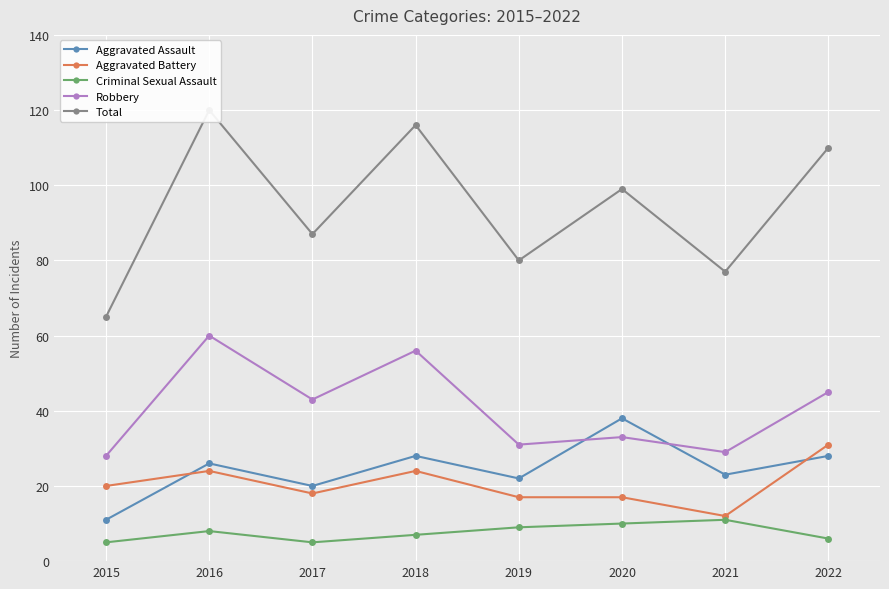

Which series has the largest total across all categories?

Total